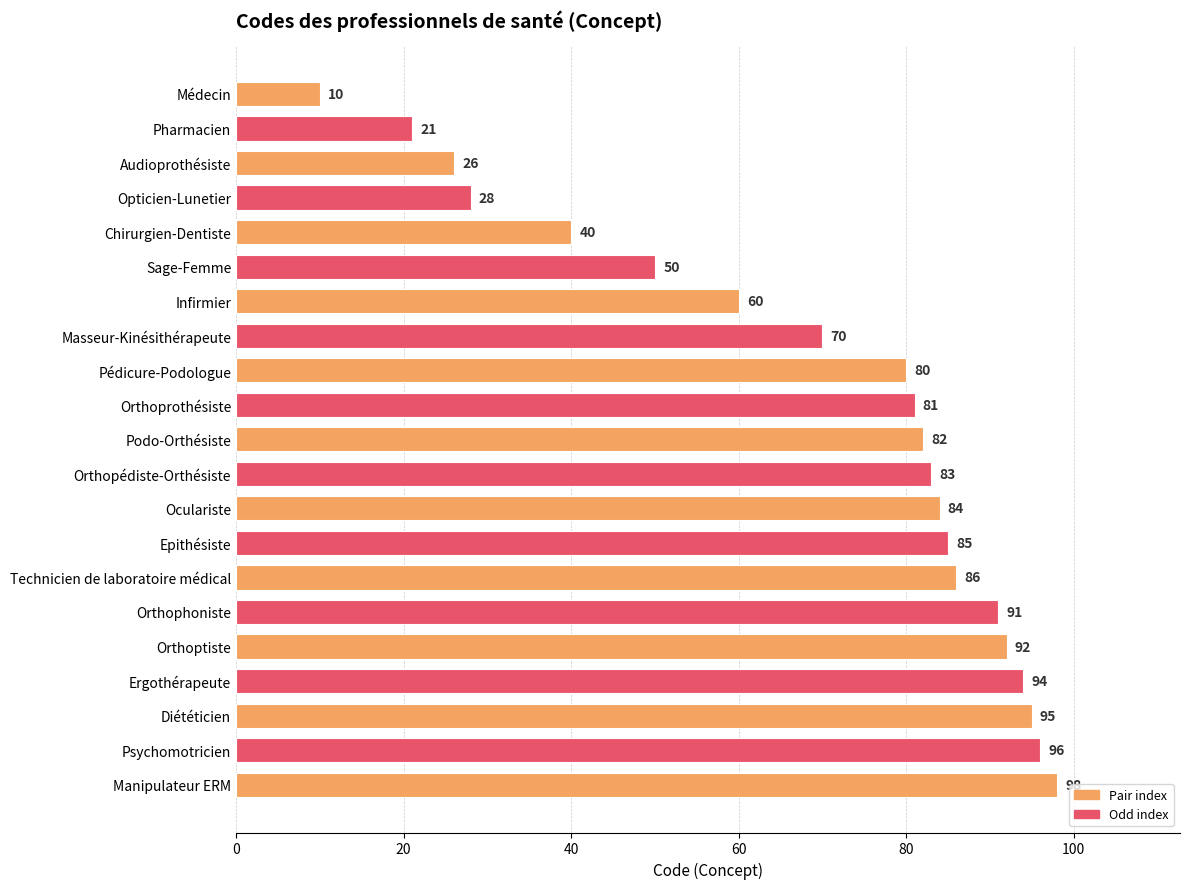

Does the chart contain stacked bars?

No